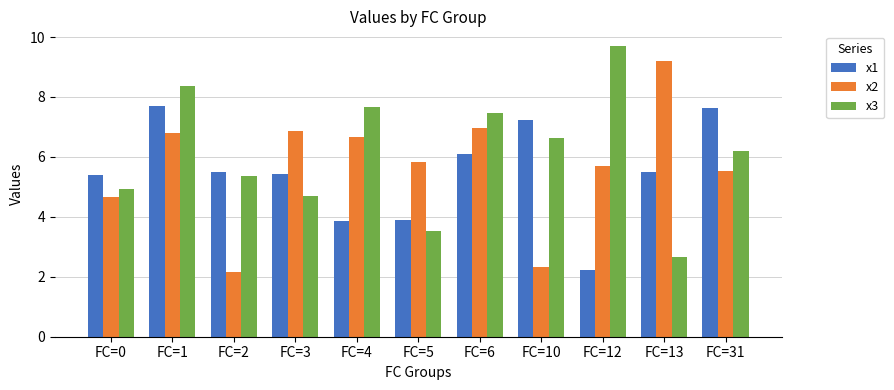

Reading left to right, extract all data points from this chart.

x1: FC=0=5.4	FC=1=7.7	FC=2=5.5	FC=3=5.4	FC=4=3.9	FC=5=3.9	FC=6=6.1	FC=10=7.2	FC=12=2.2	FC=13=5.5	FC=31=7.6
x2: FC=0=4.7	FC=1=6.8	FC=2=2.2	FC=3=6.9	FC=4=6.7	FC=5=5.8	FC=6=7.0	FC=10=2.3	FC=12=5.7	FC=13=9.2	FC=31=5.5
x3: FC=0=4.9	FC=1=8.4	FC=2=5.4	FC=3=4.7	FC=4=7.7	FC=5=3.5	FC=6=7.5	FC=10=6.6	FC=12=9.7	FC=13=2.7	FC=31=6.2